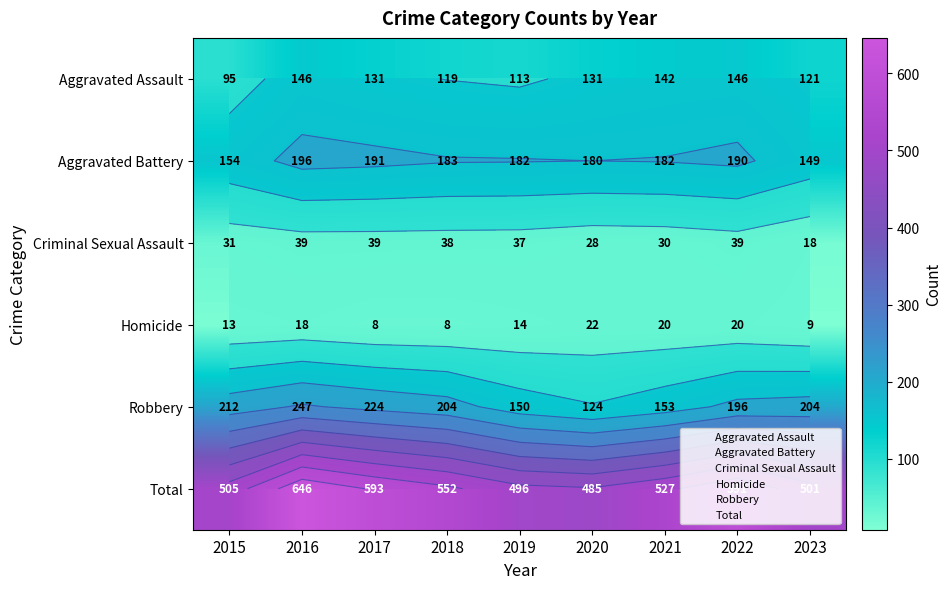

Which series has the largest total across all categories?

Total